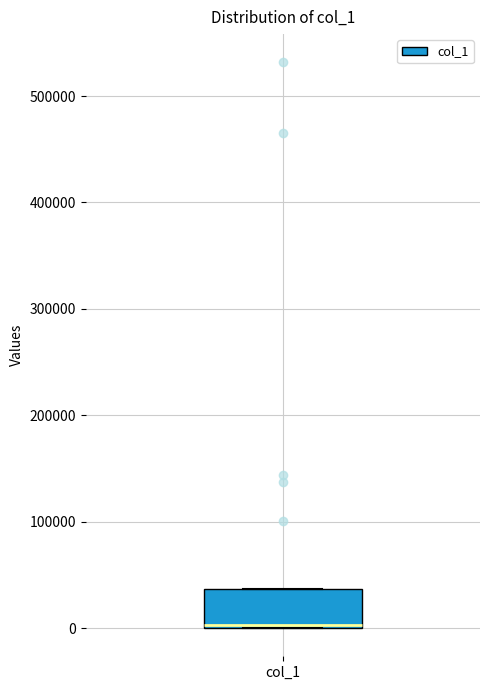

Where is the lower edge of the box for col_1 on the y-axis? The values are not printed on the chart, so give them approximately, as read against the axis.

0